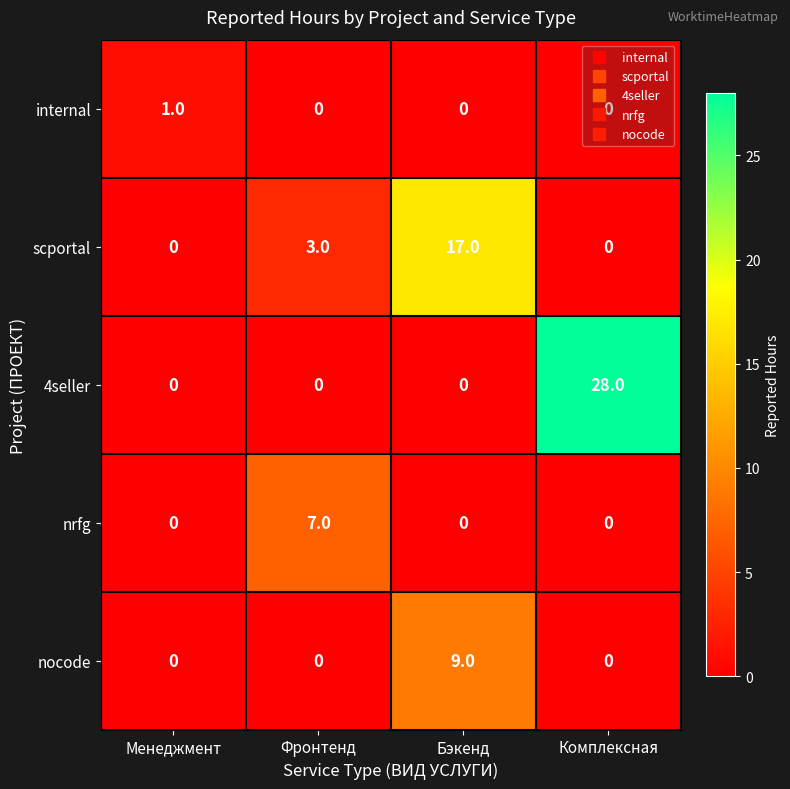

What is the difference between the maximum and minimum values in the 4seller series?

28